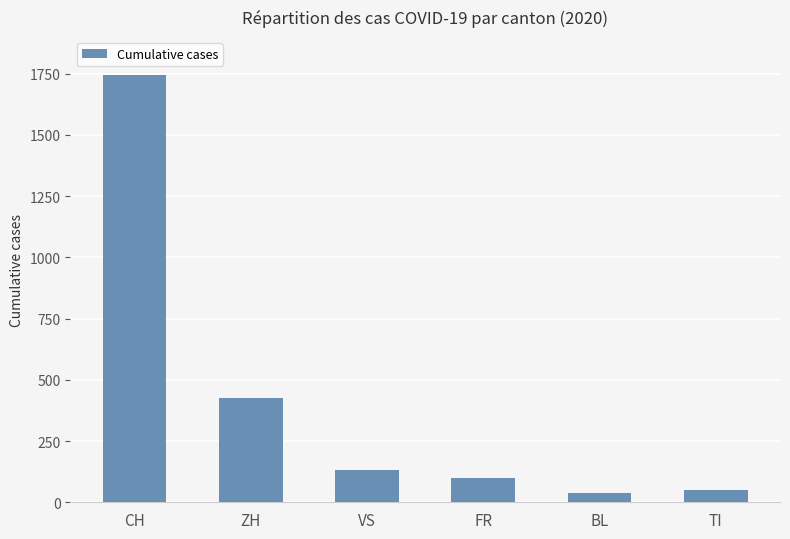

How many categories are shown in the chart?

6